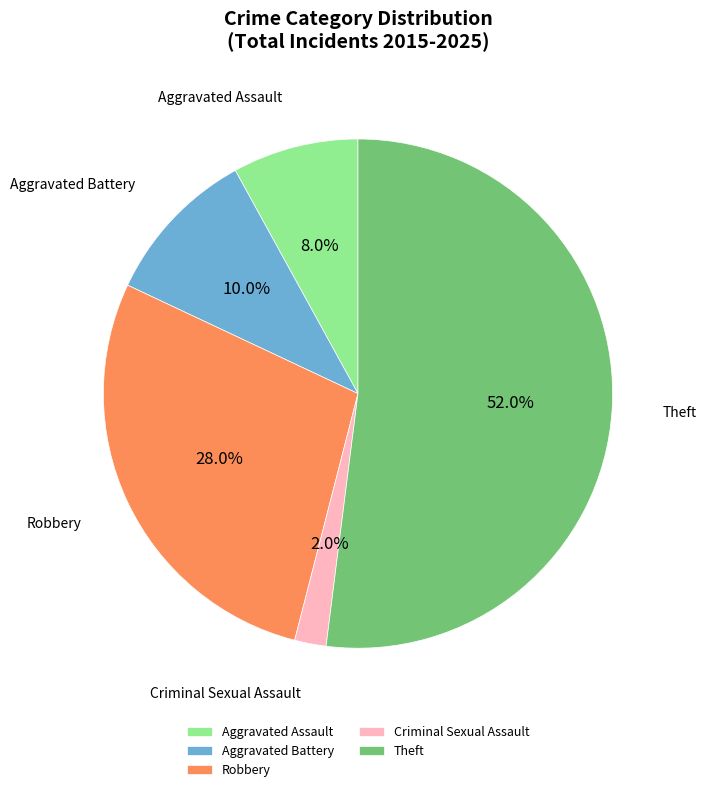

To the nearest percent, what is the combined percentage of Aggravated Assault and Aggravated Battery?

18%